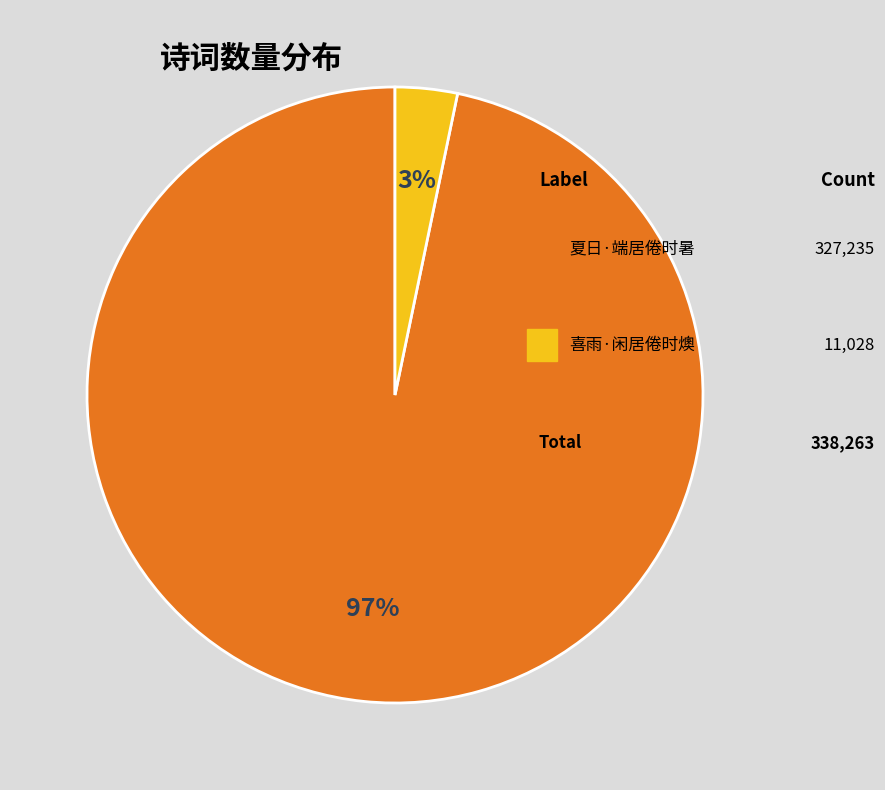

Is there a majority slice in this chart?

Yes